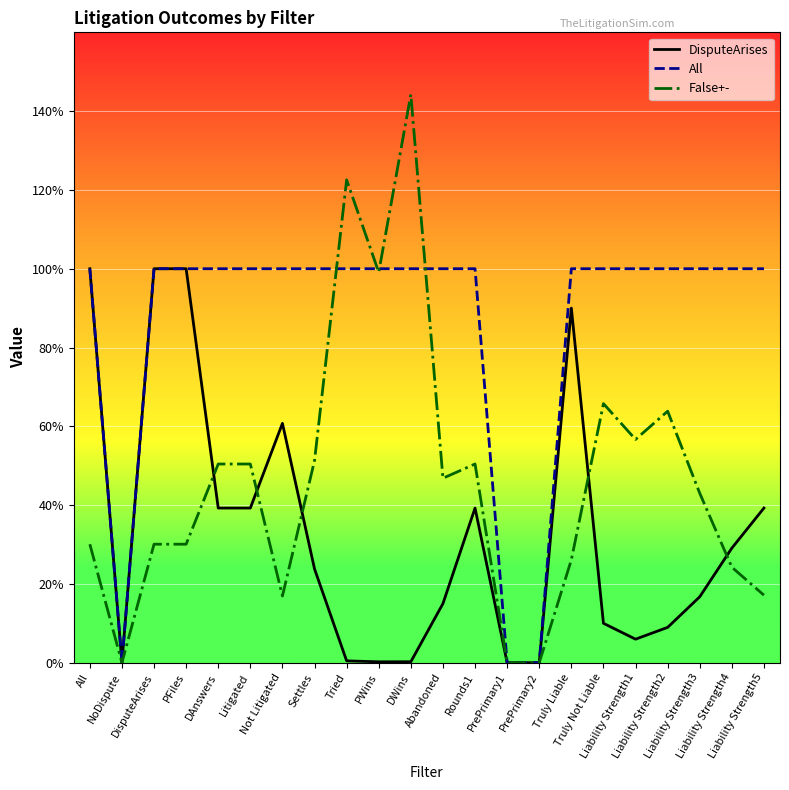

What value does the False+- series have at Abandoned?

0.5